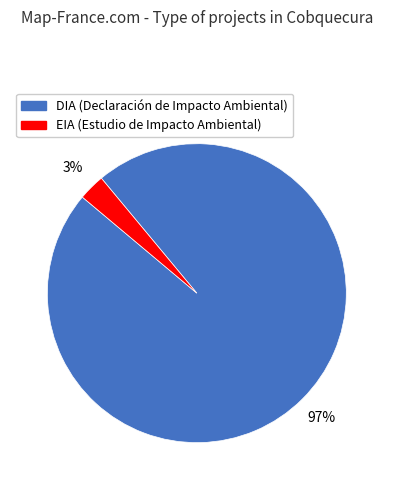

True or false: EIA accounts for 14% of the total.

False